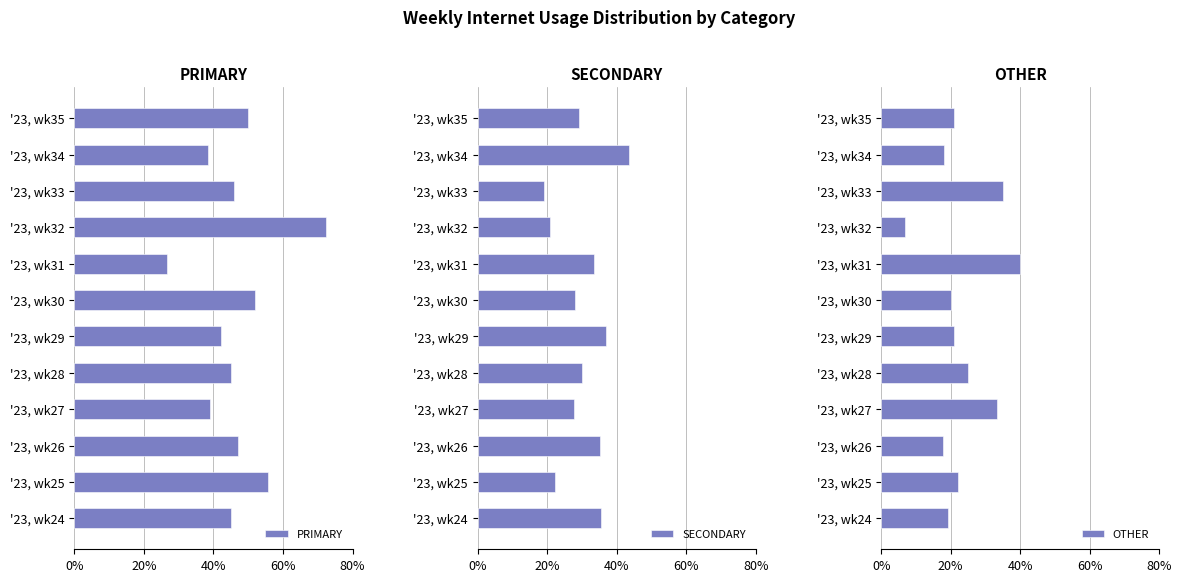

What is the maximum value for PRIMARY?

72.4